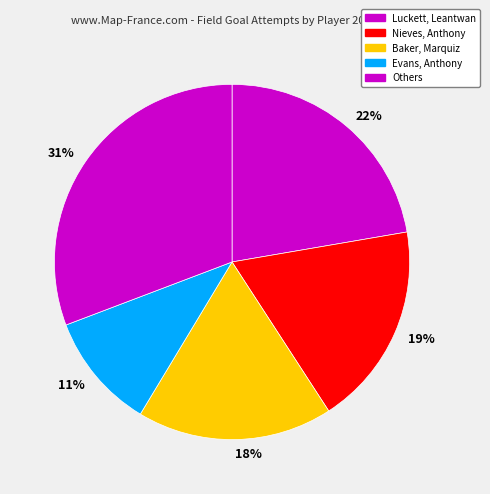

How many slices are in this pie chart?

5